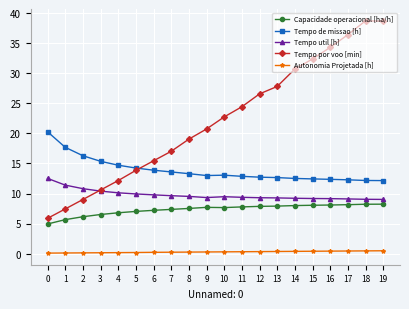

Is it true that Tempo util [h] equals 17.3 at 3?

False